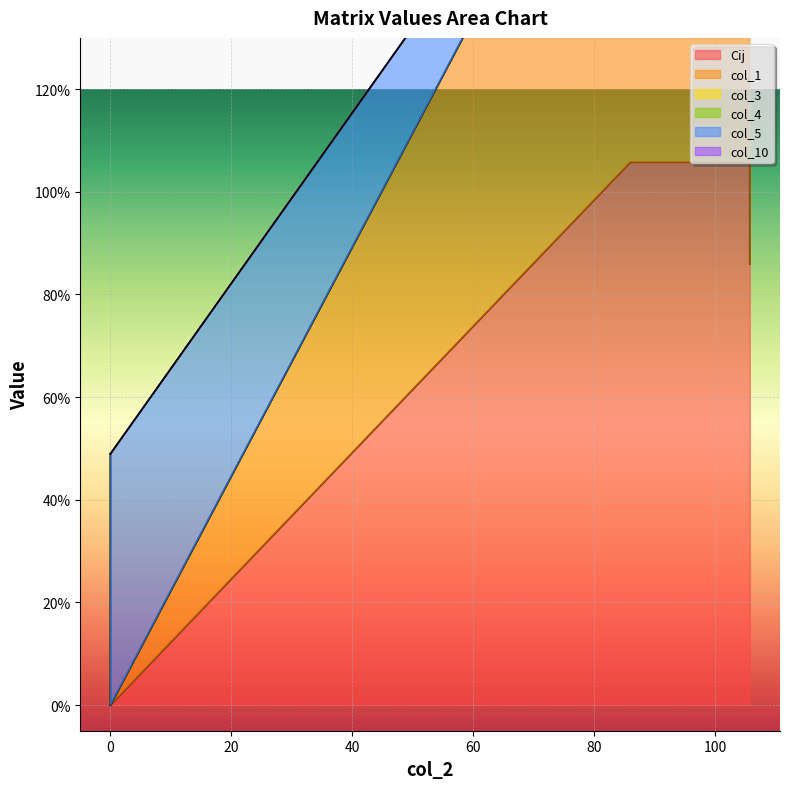

How many data points does each series have?

6